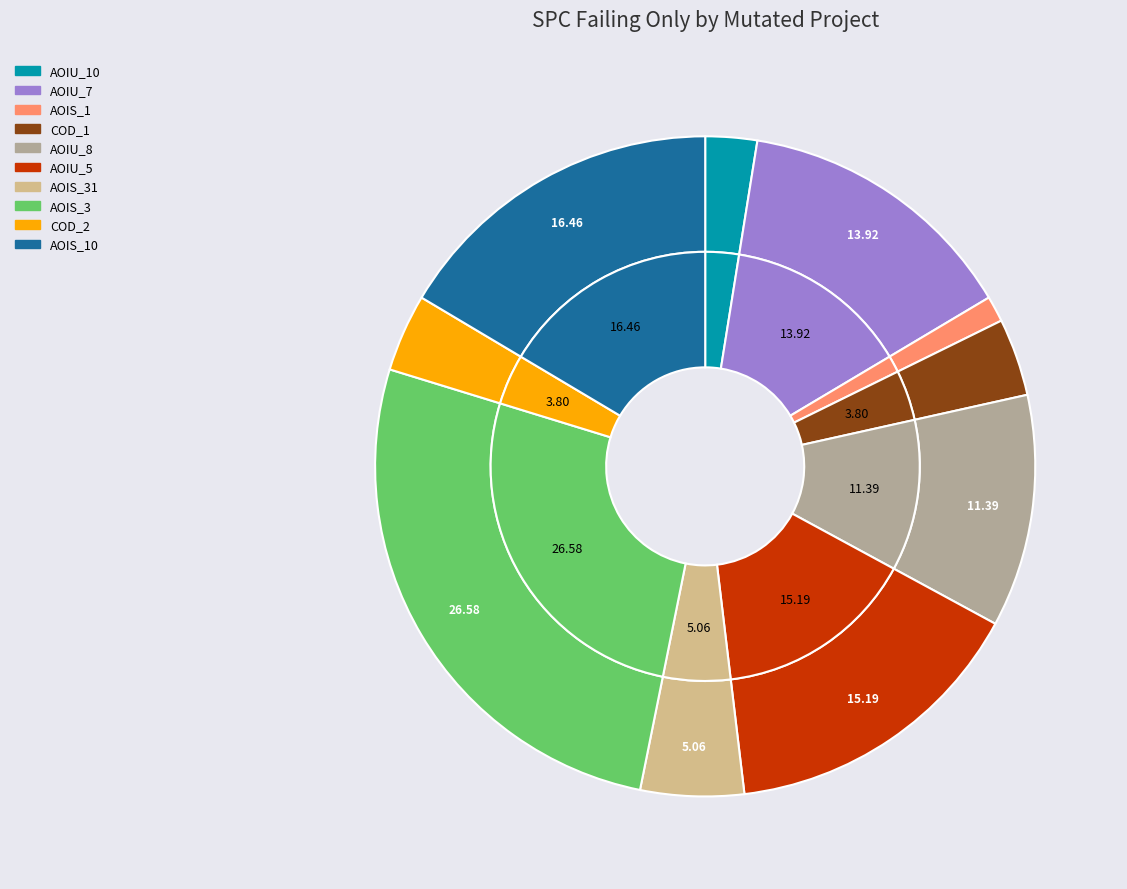

Is there any slice that represents more than half of the pie?

No